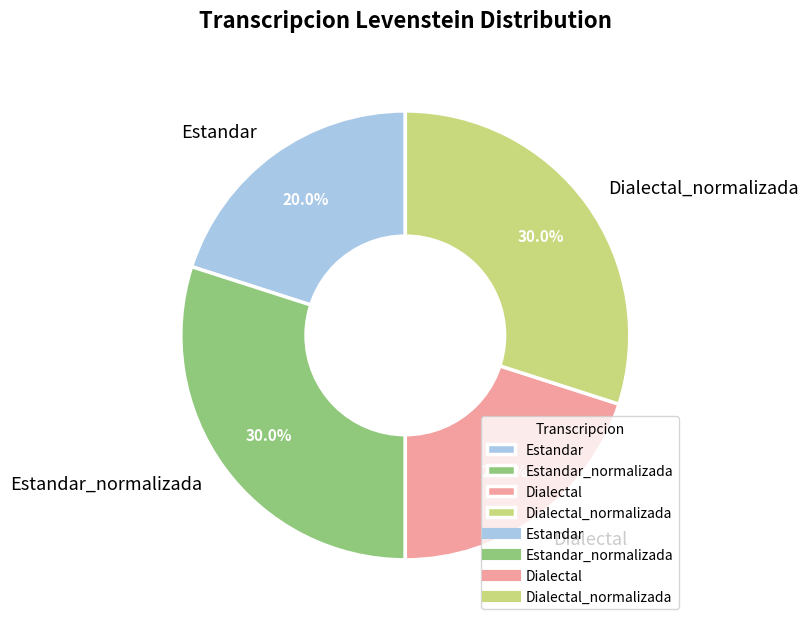

Approximately how many times larger is the value at Estandar_normalizada compared to Dialectal?

1.5